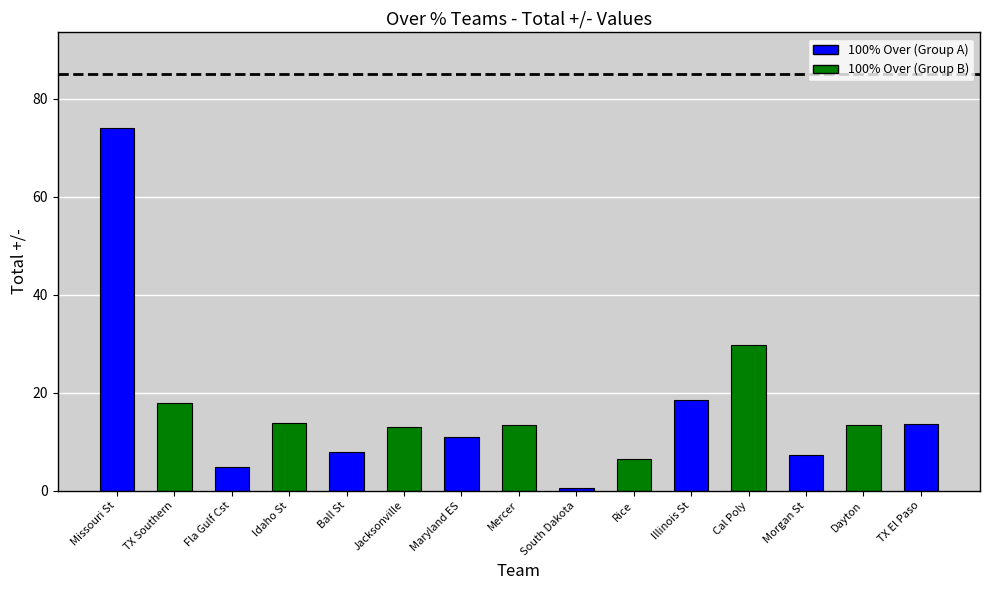

What is the label of the 15th bar from the left?

TX El Paso